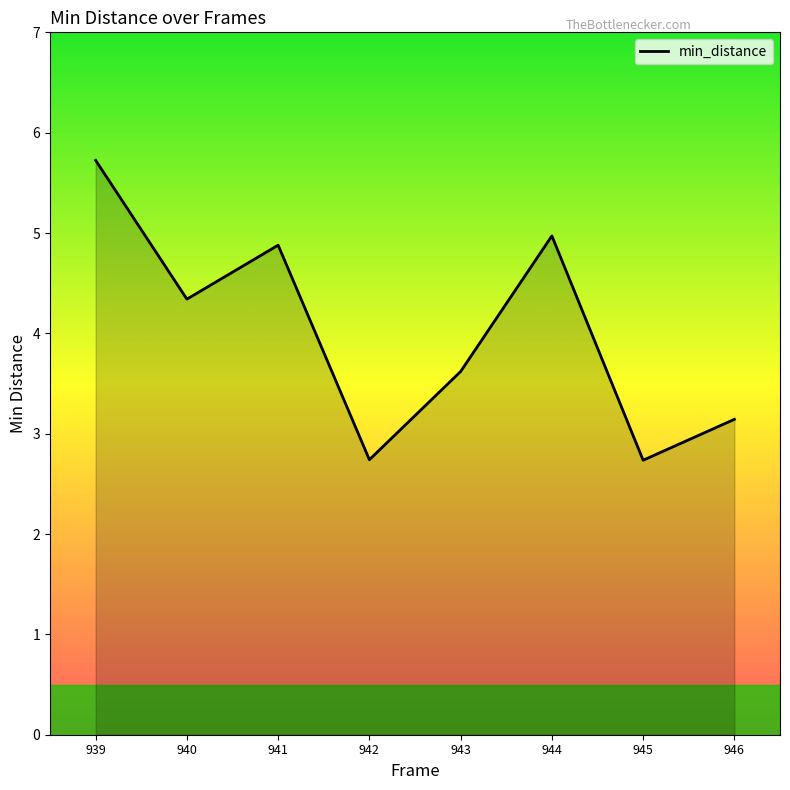

What is the sum of all values?

32.2